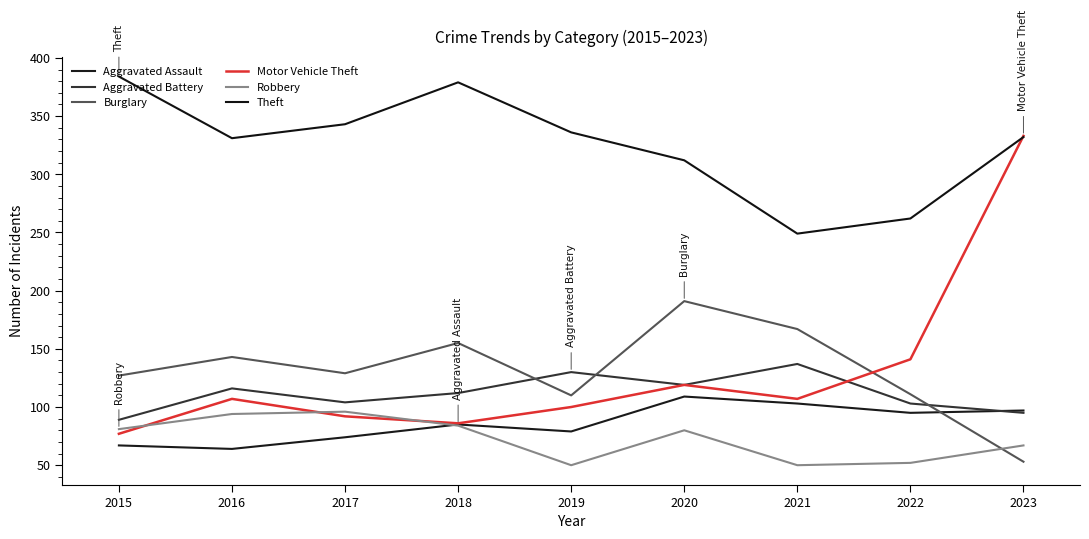

At which category does Aggravated Battery reach its first local valley?

2017